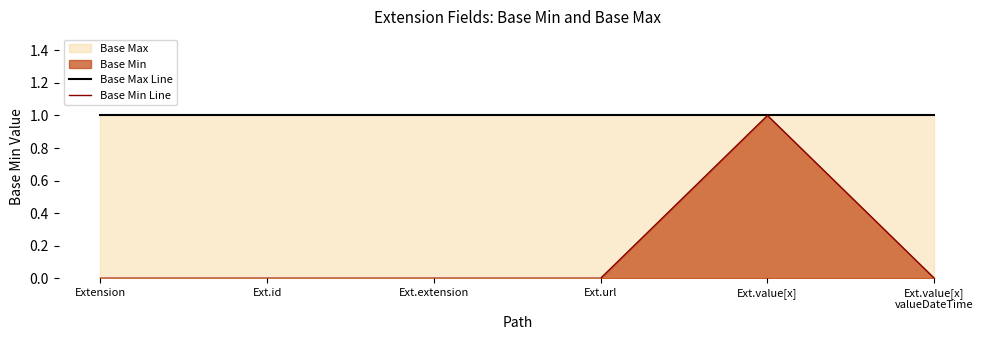

True or false: Base Max Line has more than 2 points higher than both neighbors.

False